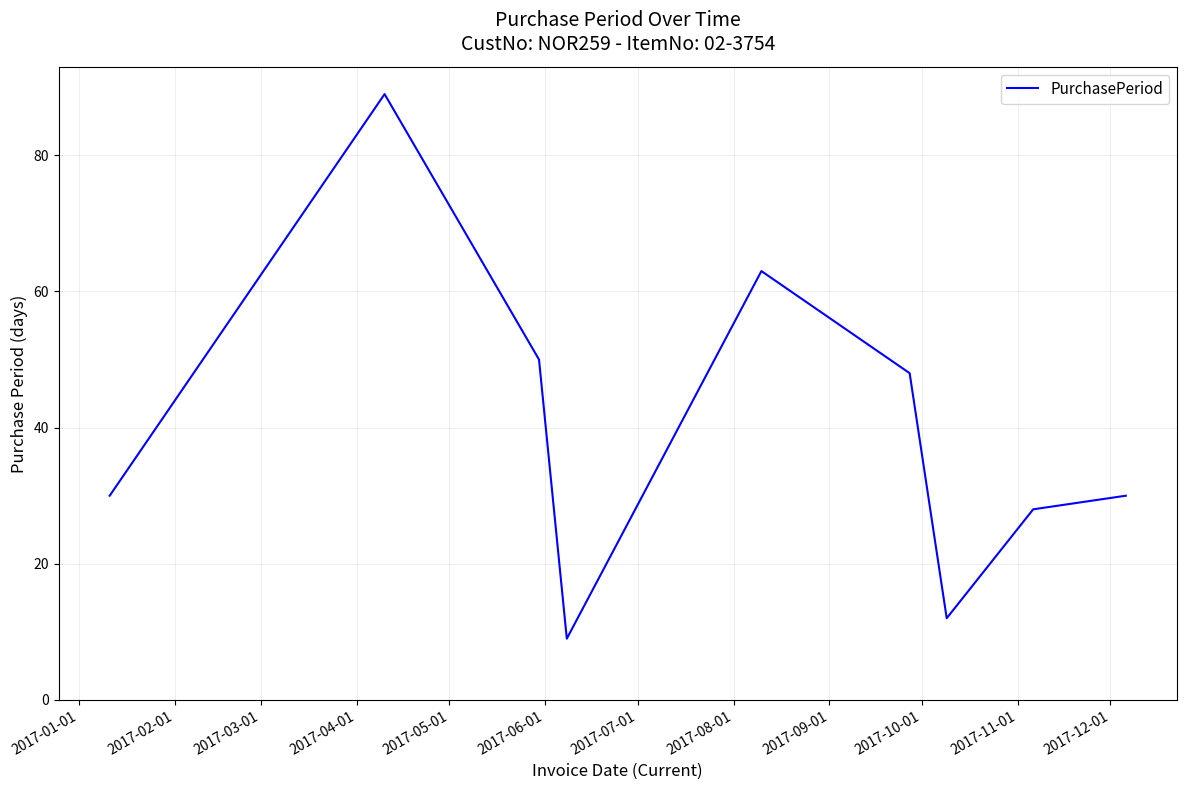

How many lines are shown in the chart?

1